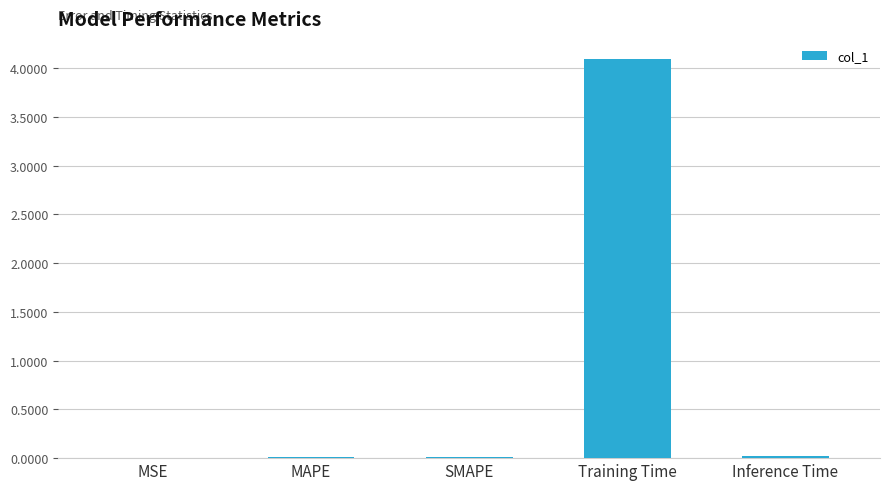

How many data points does each series have?

5